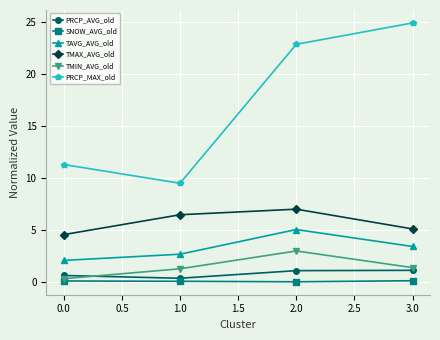

What is the minimum value for TMAX_AVG_old?

4.6